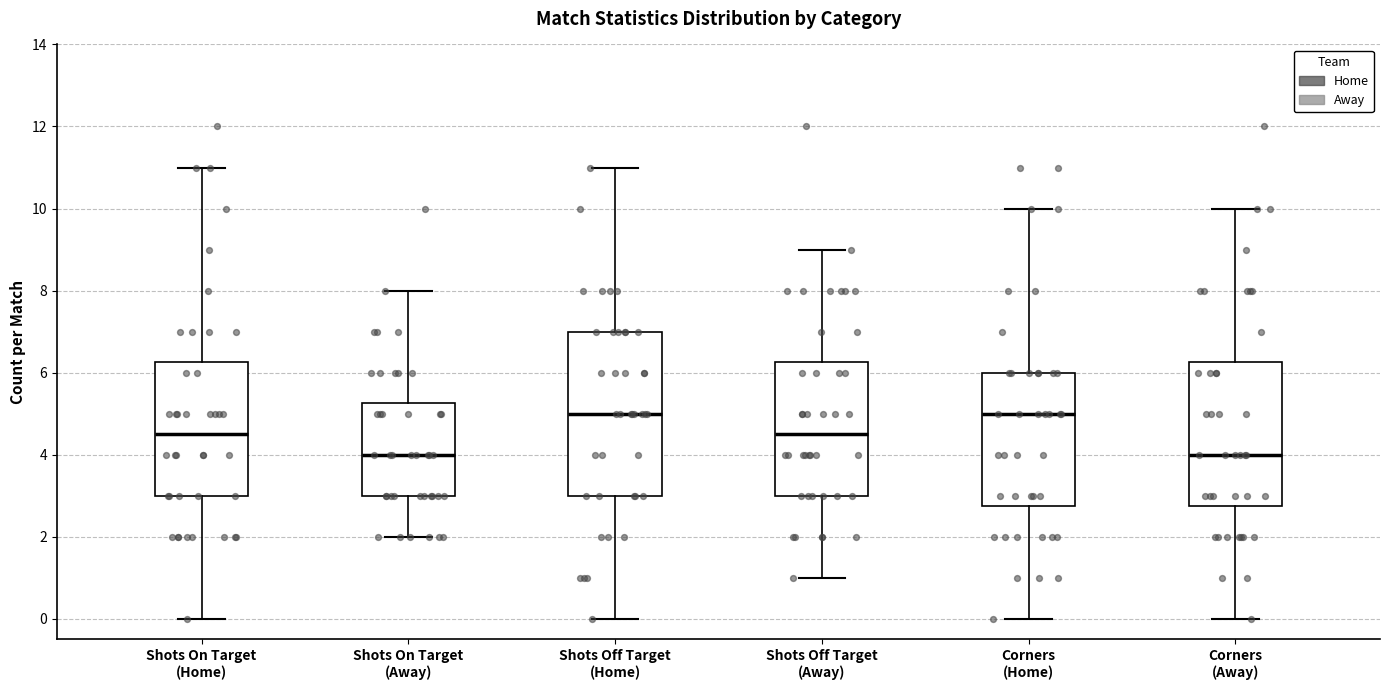

Where does the lower whisker of the box for Shots On Target (Away) end on the y-axis? The values are not printed on the chart, so give them approximately, as read against the axis.

2.0